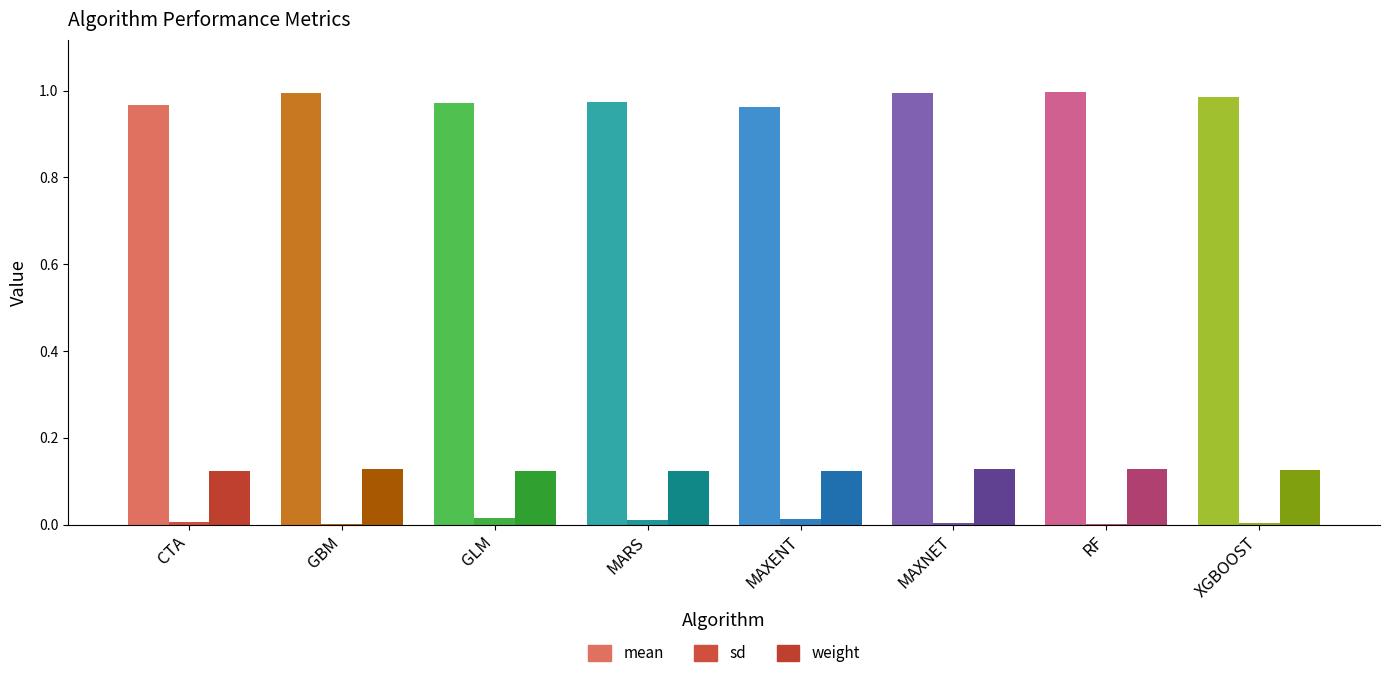

What is the total value across all series at GBM?

1.1